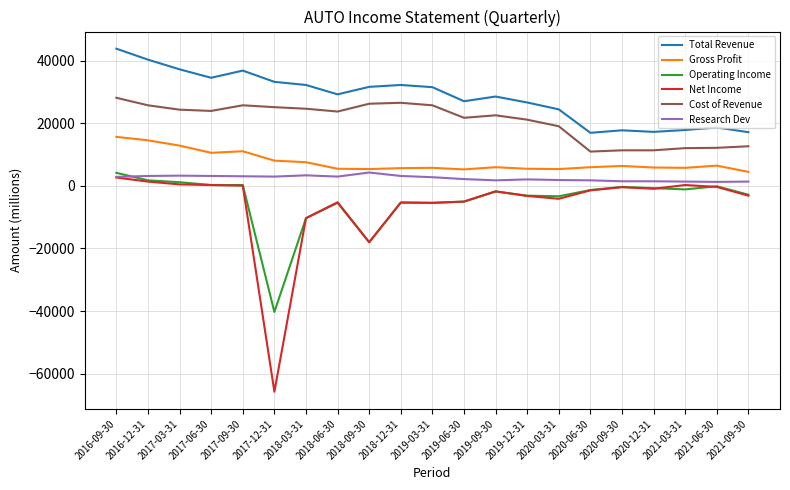

True or false: Total Revenue and Gross Profit cross at least once.

False